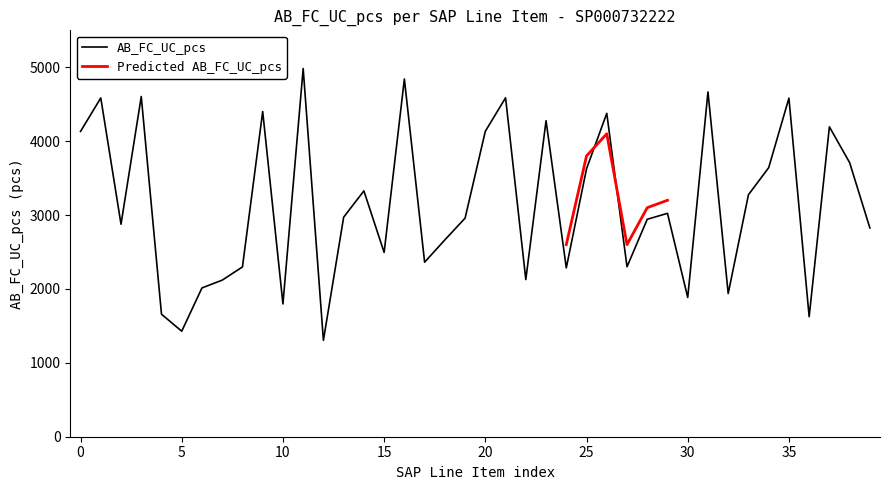

What is the sum of all values?

125835